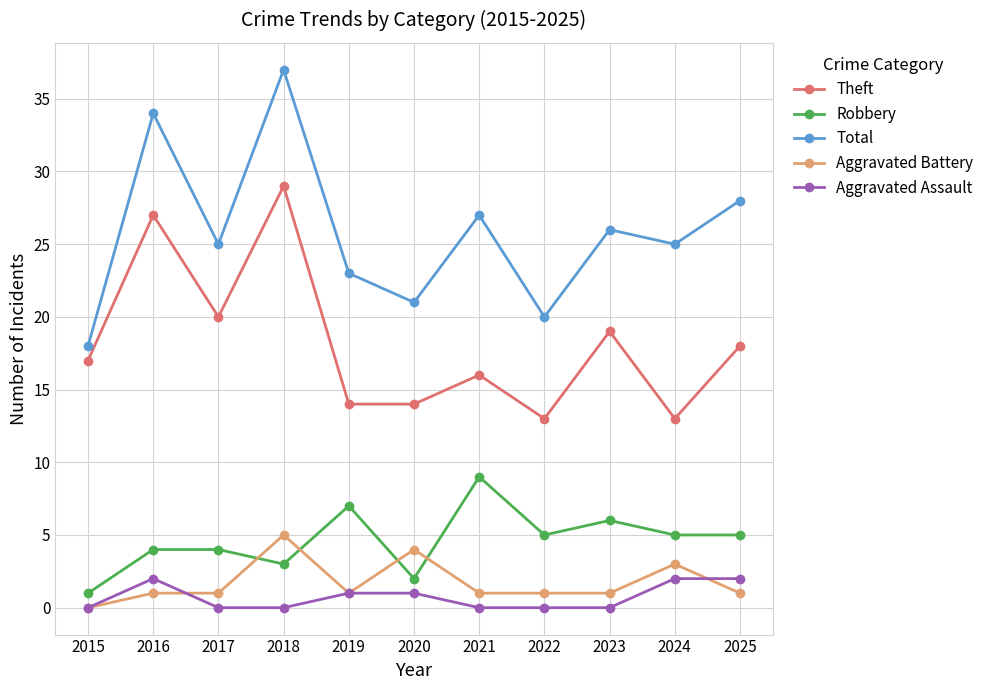

True or false: Aggravated Battery has more than 2 interior local peaks.

True